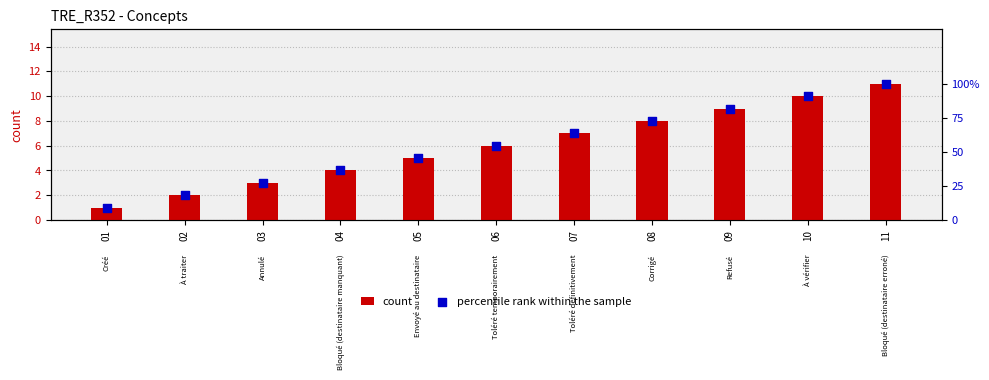

At how many categories does at least one series exceed 59?

5